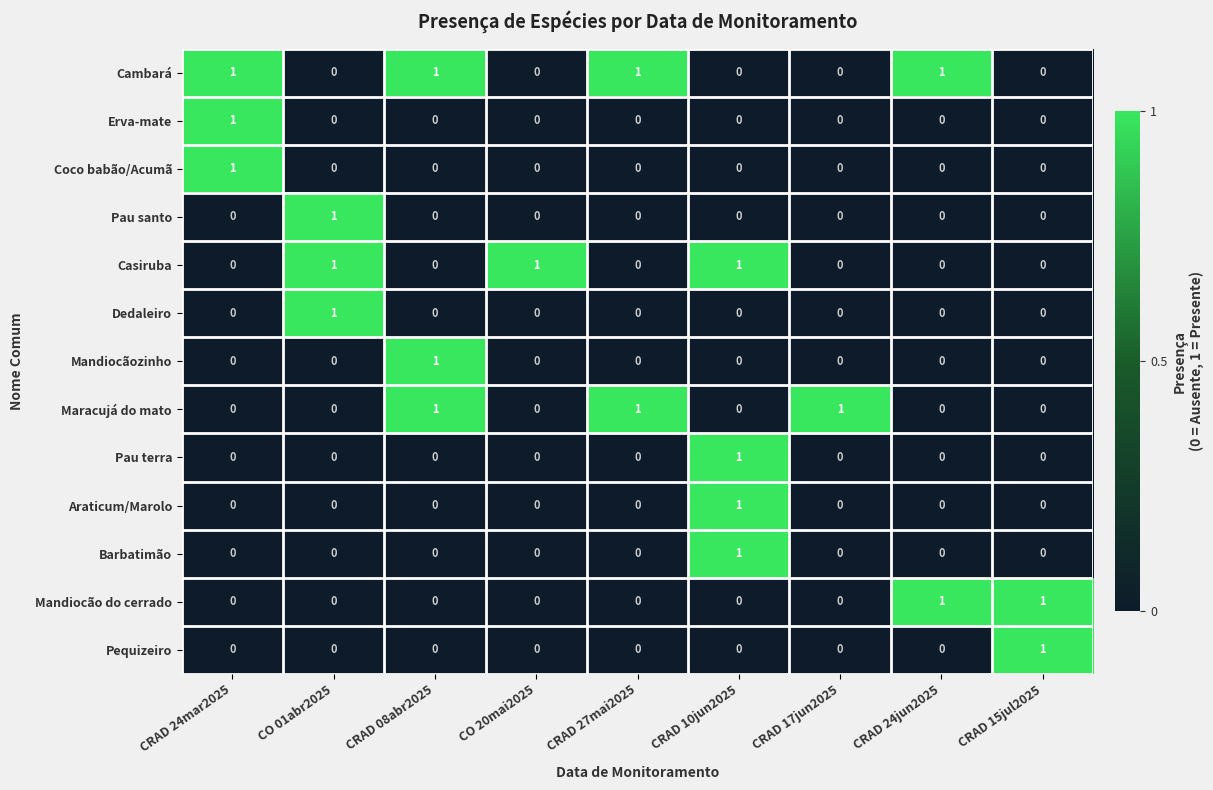

At which category is the sum across all series the highest?

CRAD 10jun2025